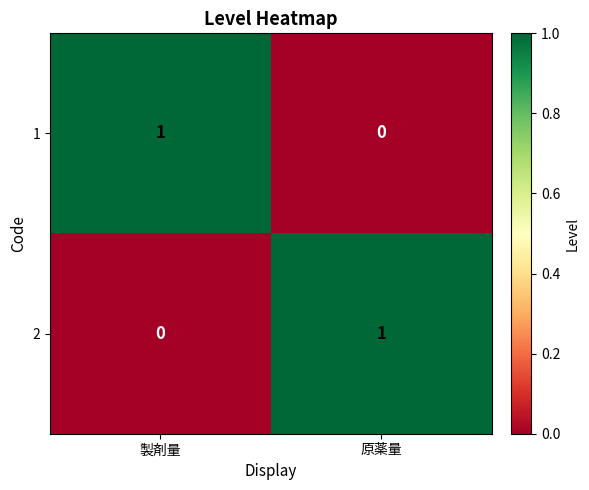

True or false: 1 has a value of -1 at 原薬量.

False